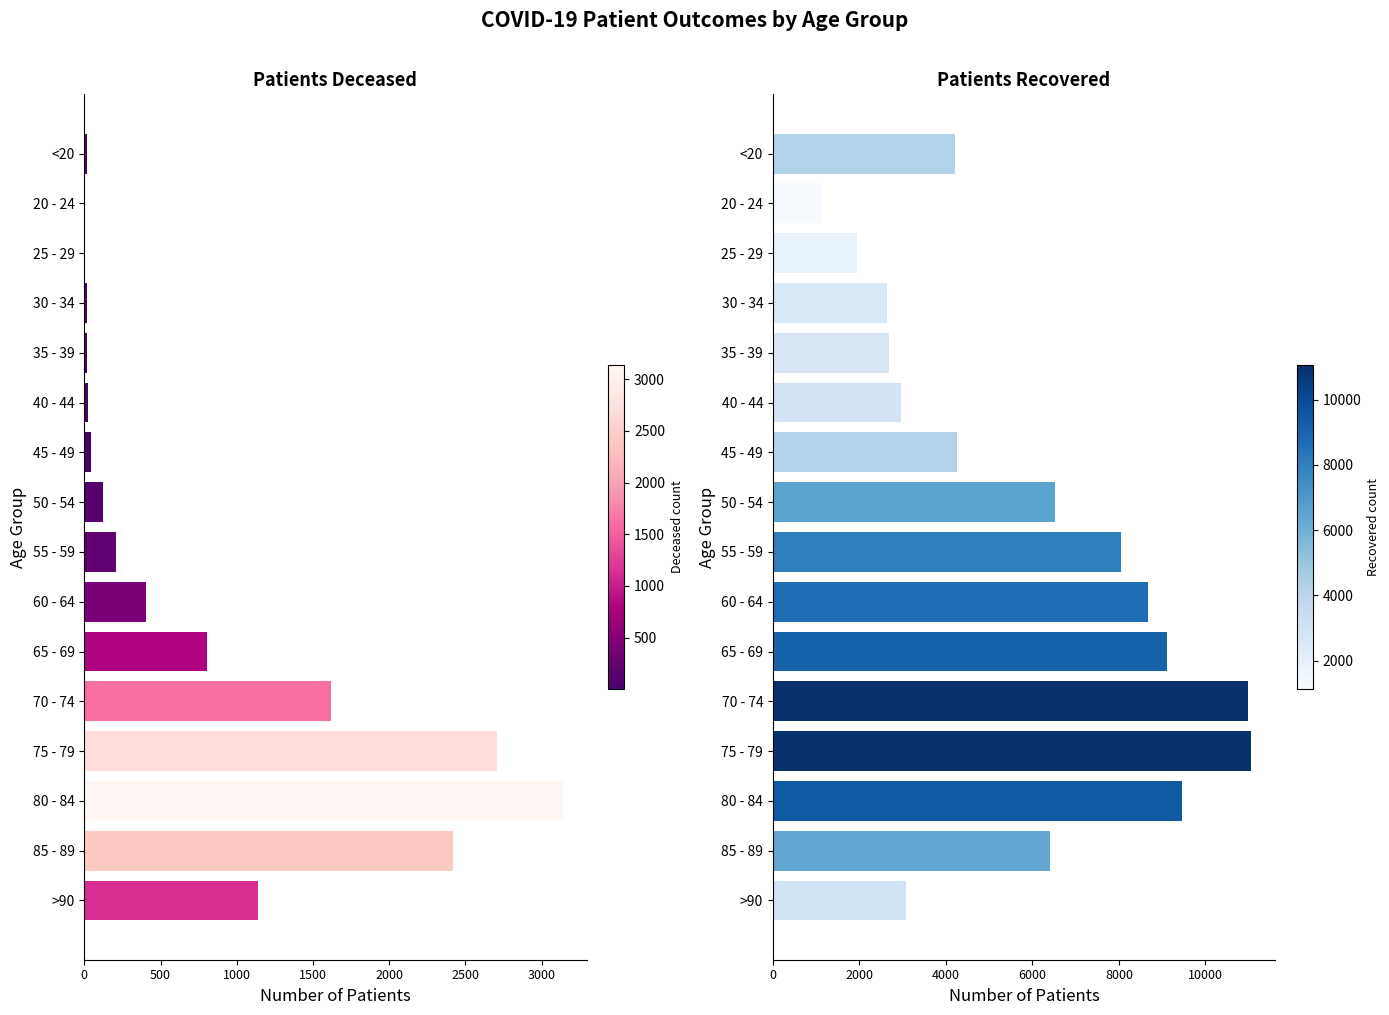

Does the chart contain stacked bars?

No